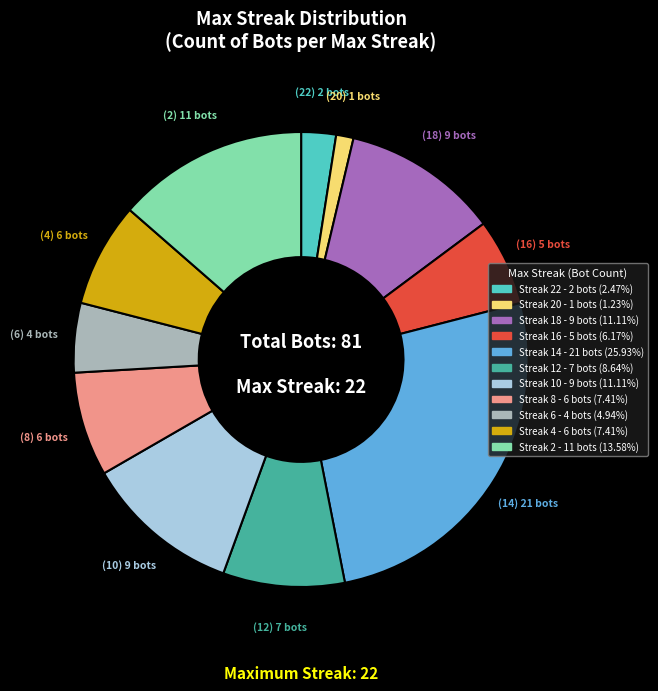

Is there any slice that represents more than half of the pie?

No